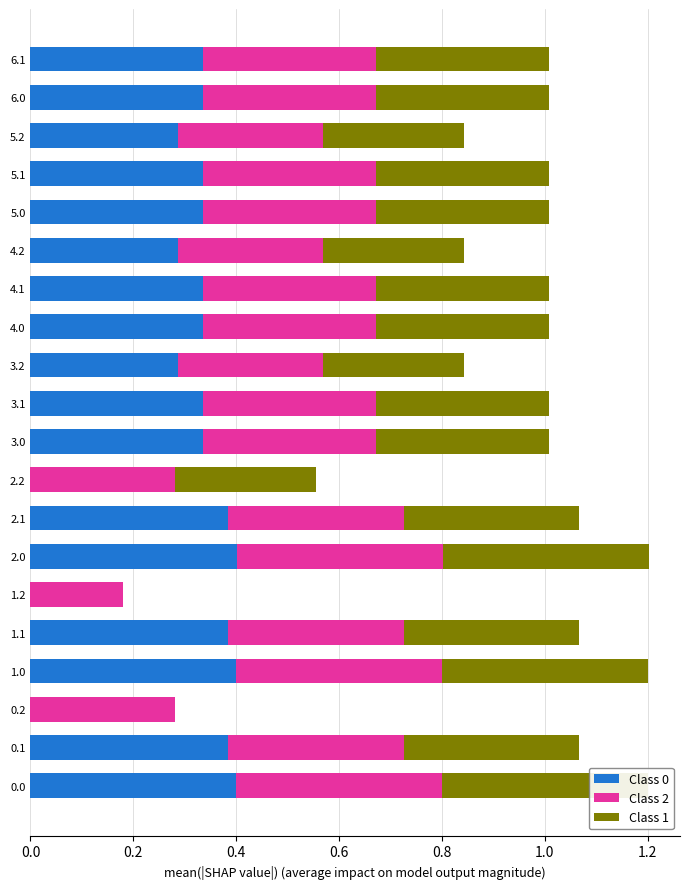

What is the sum of the Class 0 values at 2.1 and 3.2?

0.7